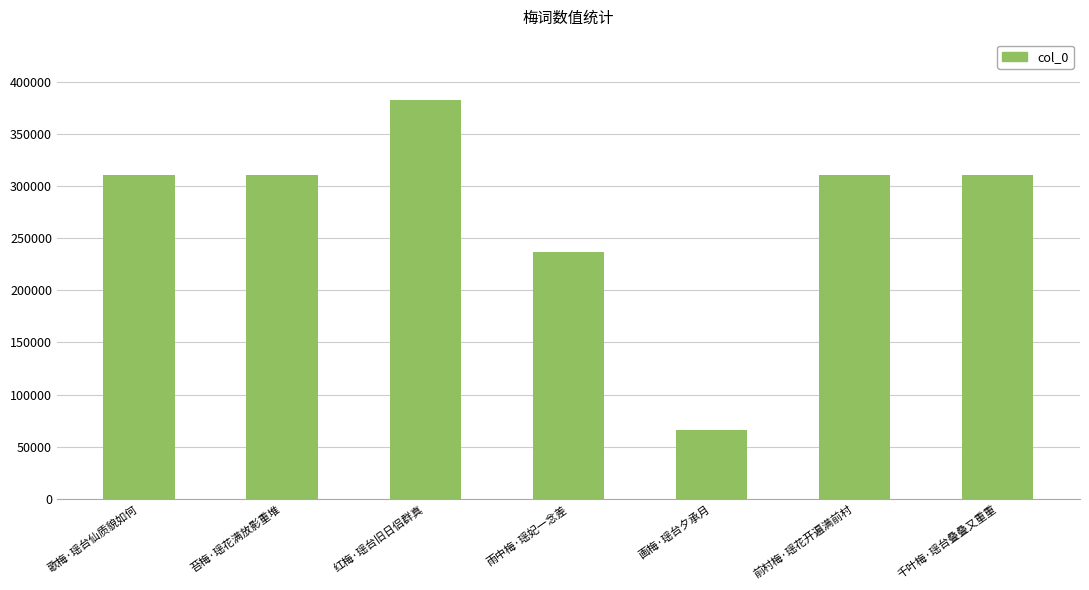

What position from the right is 苔梅·瑶花满放影重堆?

6